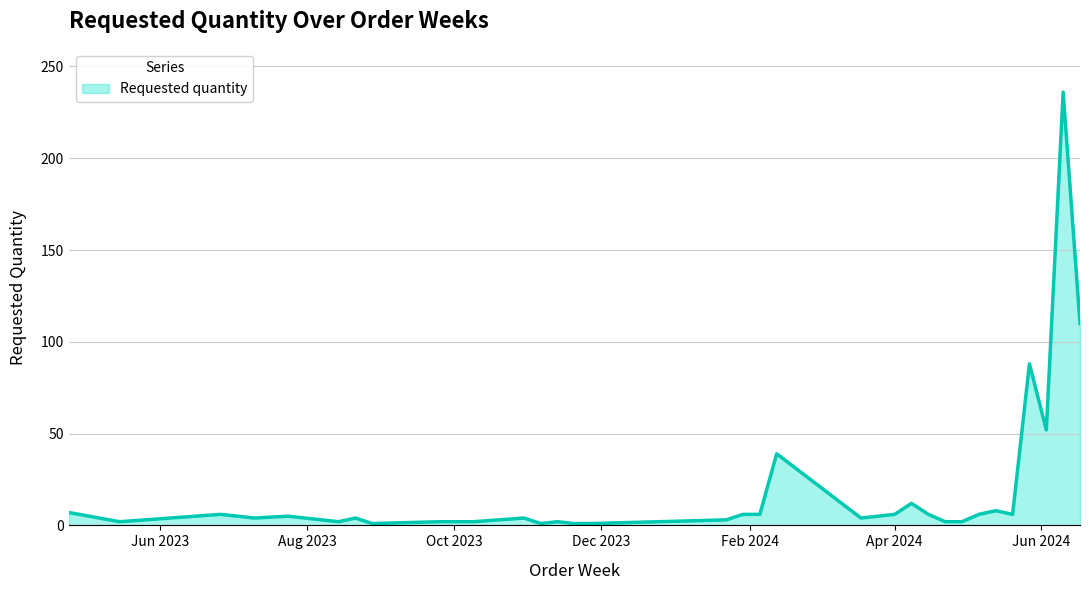

What is the difference between the maximum and minimum values?

235